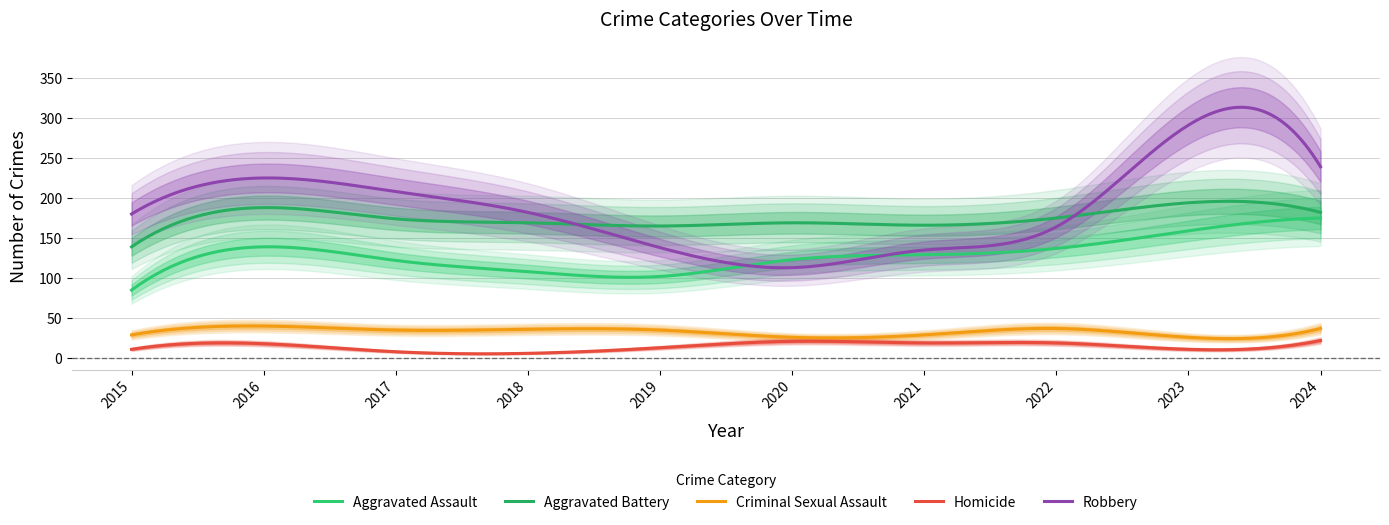

Reading left to right, transcribe all the data shown in this chart.

Aggravated Assault: 85	139	122	108	102	123	129	137	159	175
Aggravated Battery: 139	188	174	169	165	169	166	175	194	182
Criminal Sexual Assault: 29	40	35	36	35	26	29	37	26	37
Homicide: 11	18	8	6	13	21	19	19	11	22
Robbery: 180	225	208	182	138	113	135	164	291	239